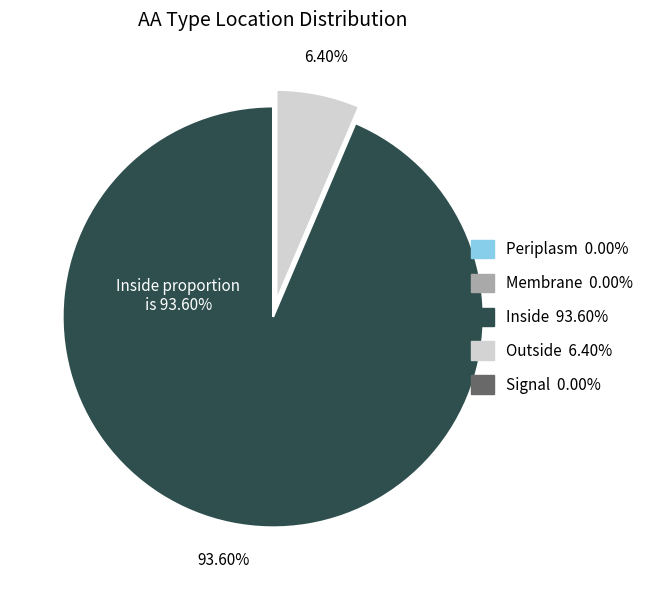

Which category has the biggest portion of the pie?

Inside